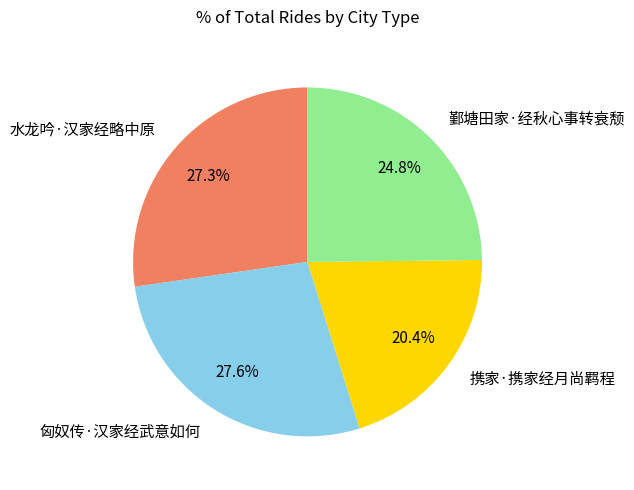

Is it true that 水龙吟·汉家经略中原 is 35% of the pie?

False